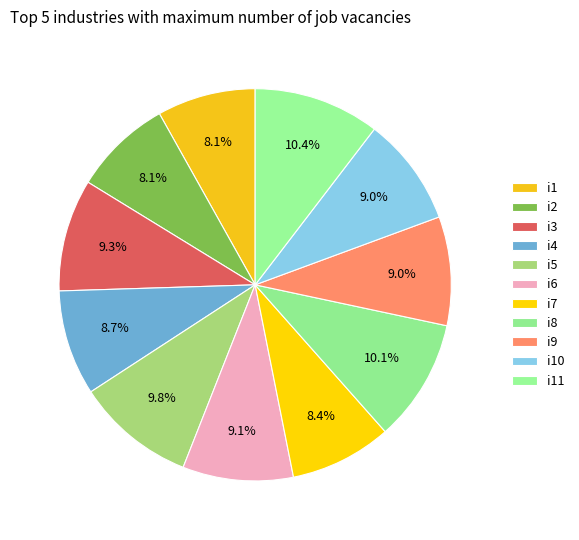

The i9 slice represents 9% of the pie. True or false?

True